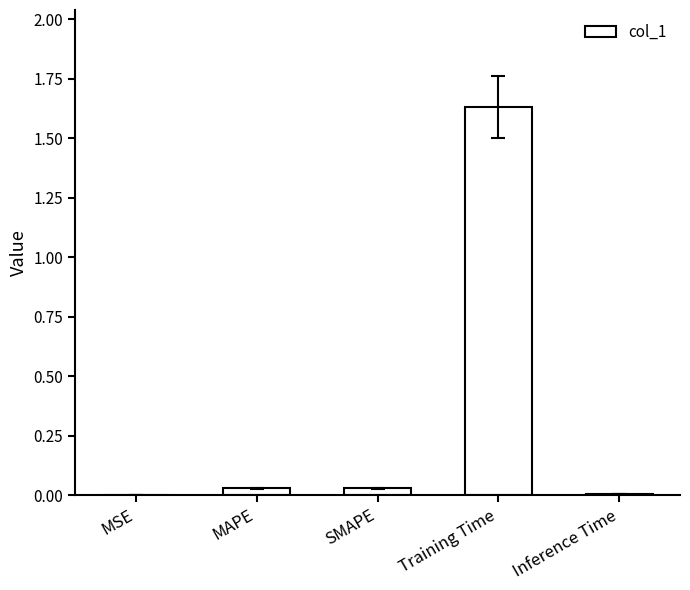

True or false: the data shows 0.0 at SMAPE.

True